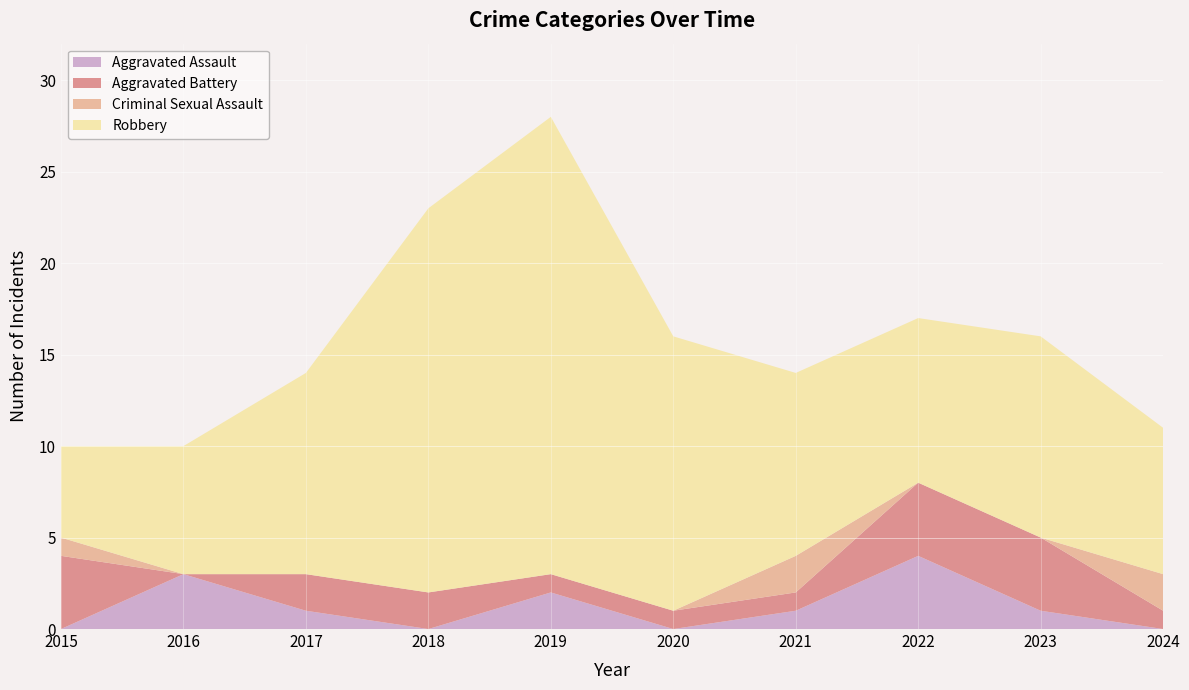

Reading right to left, extract all data points from this chart.

Aggravated Assault: 2024=0	2023=1	2022=4	2021=1	2020=0	2019=2	2018=0	2017=1	2016=3	2015=0
Aggravated Battery: 2024=1	2023=4	2022=4	2021=1	2020=1	2019=1	2018=2	2017=2	2016=0	2015=4
Criminal Sexual Assault: 2024=2	2023=0	2022=0	2021=2	2020=0	2019=0	2018=0	2017=0	2016=0	2015=1
Robbery: 2024=8	2023=11	2022=9	2021=10	2020=15	2019=25	2018=21	2017=11	2016=7	2015=5